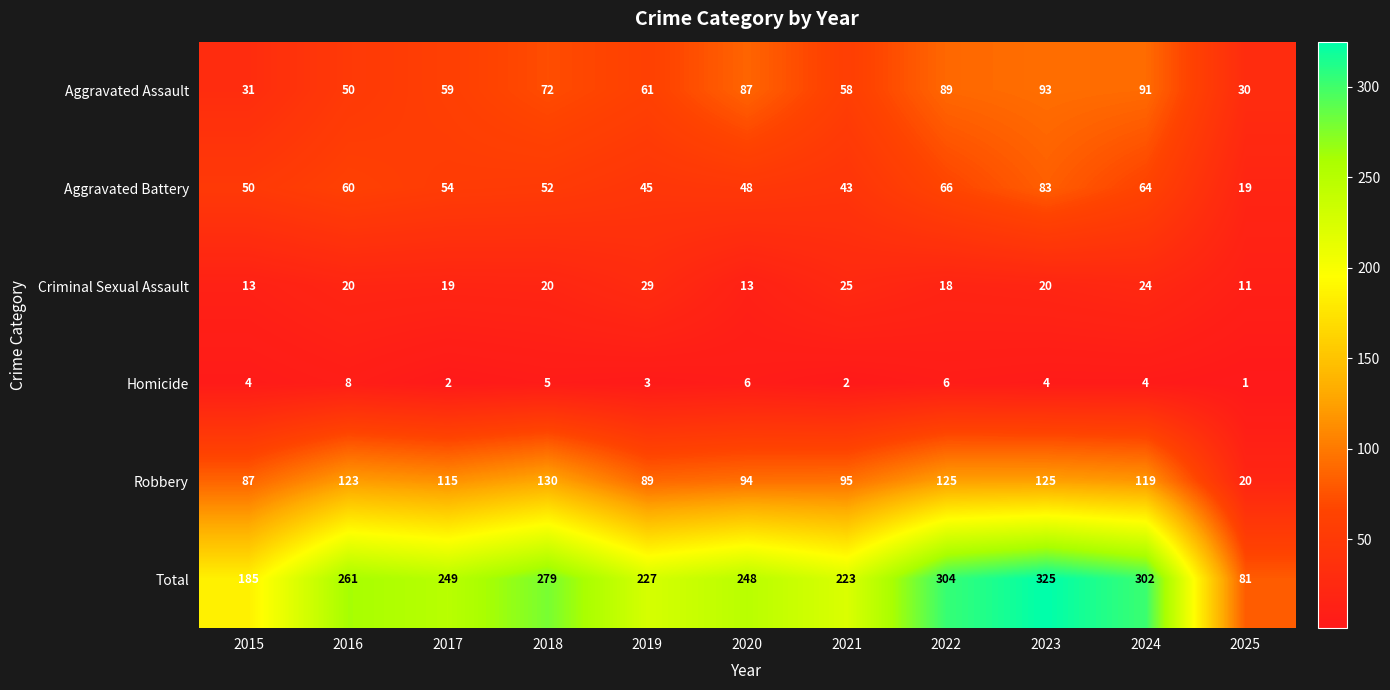

Where does the Aggravated Battery series first go above 52?

2016